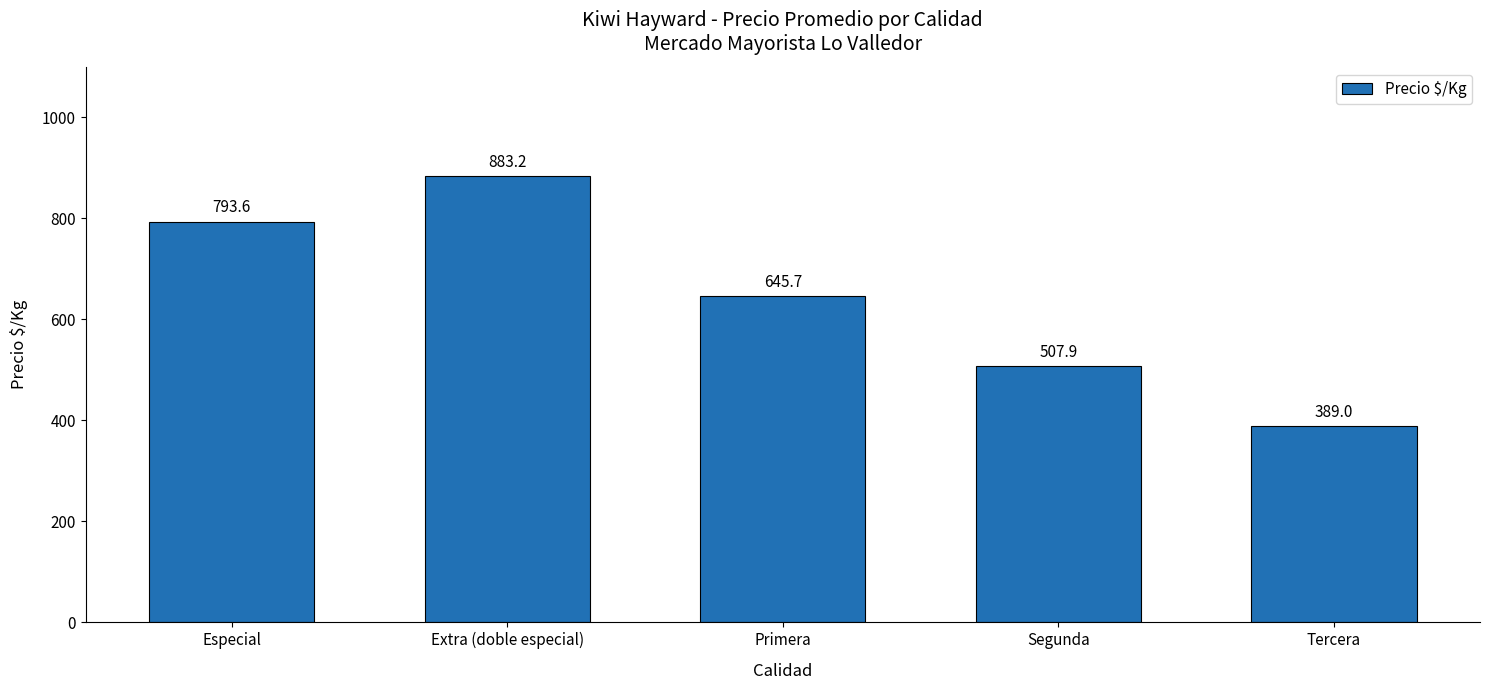

What position from the left is Tercera?

5